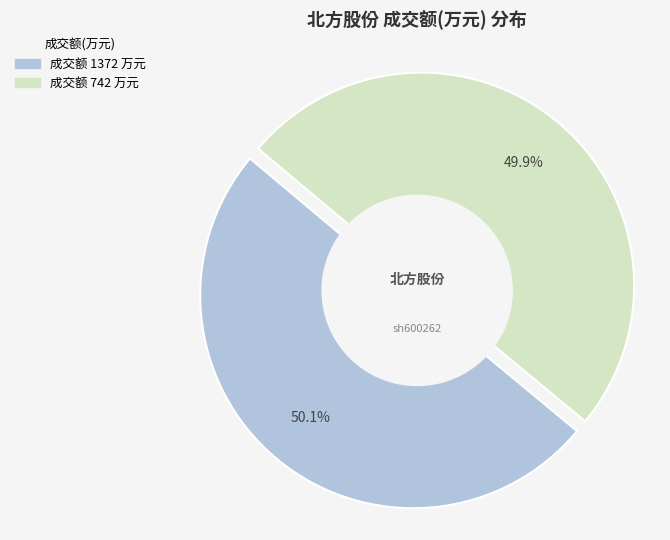

What is the majority slice?

1372